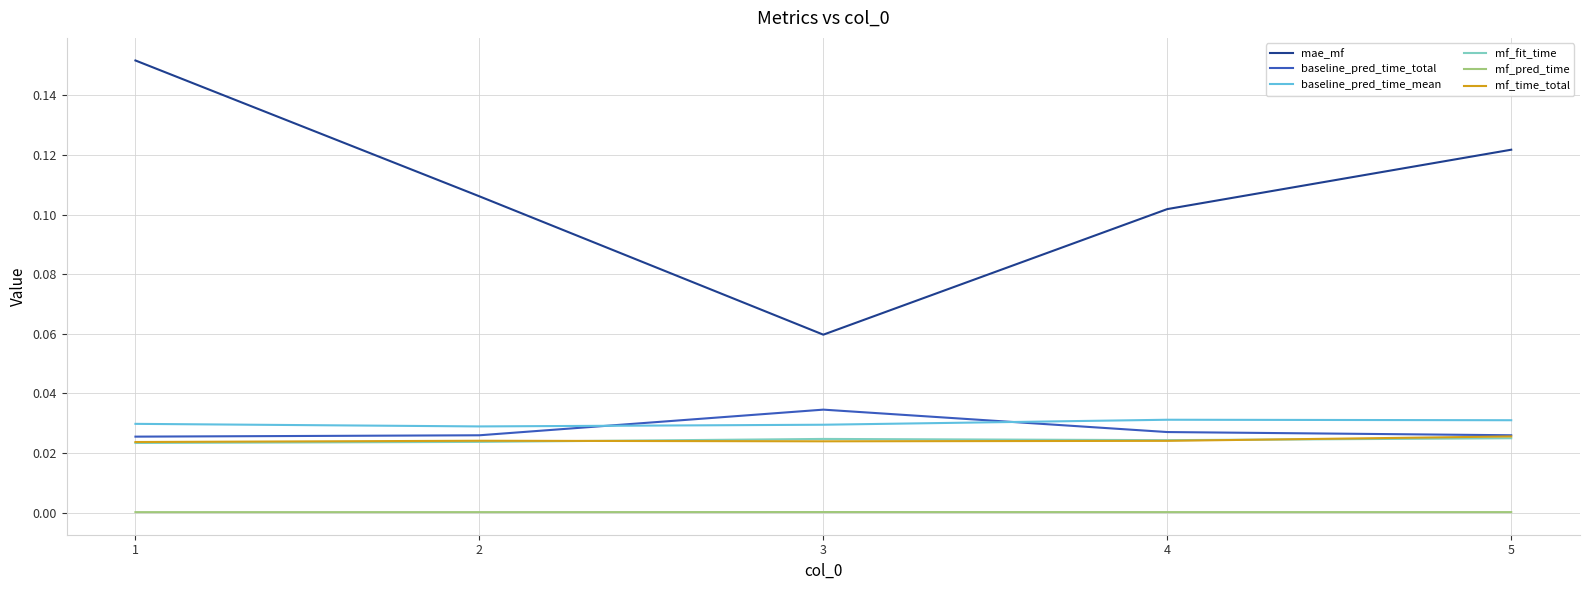

The baseline_pred_time_mean series shows 0.0 at 4. True or false?

True